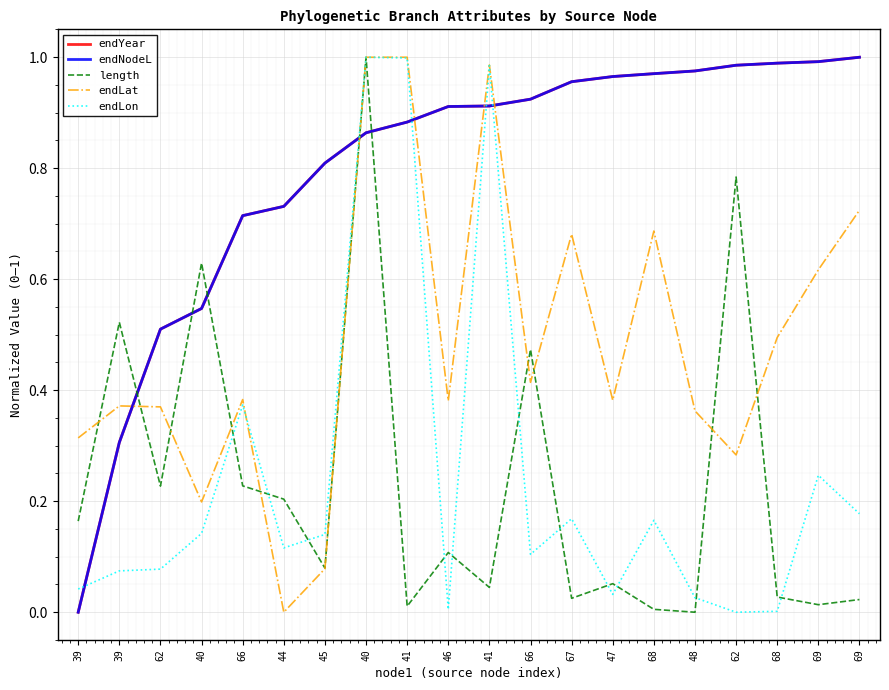

Does the chart display data point markers on the line(s)?

No